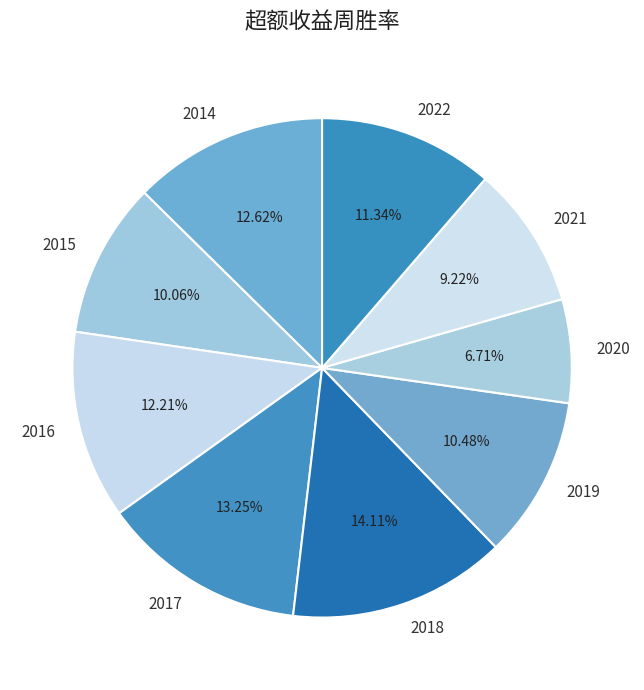

Does any single category account for the majority?

No